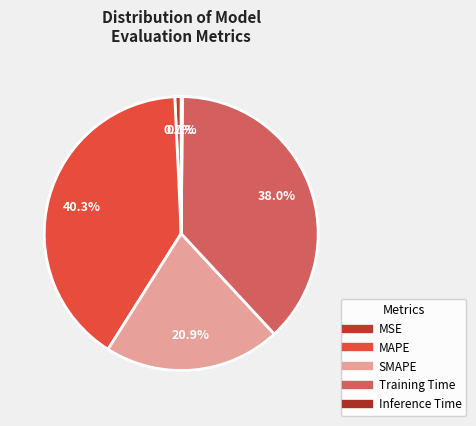

How many segments does this pie chart have?

5